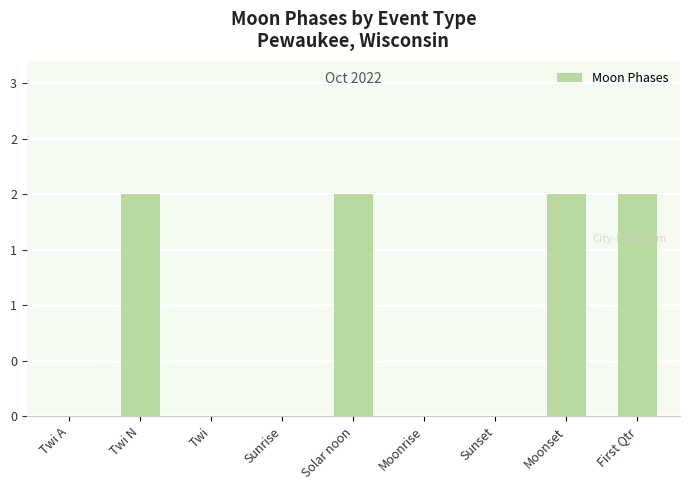

Which label corresponds to the smallest value in the chart?

Twi A